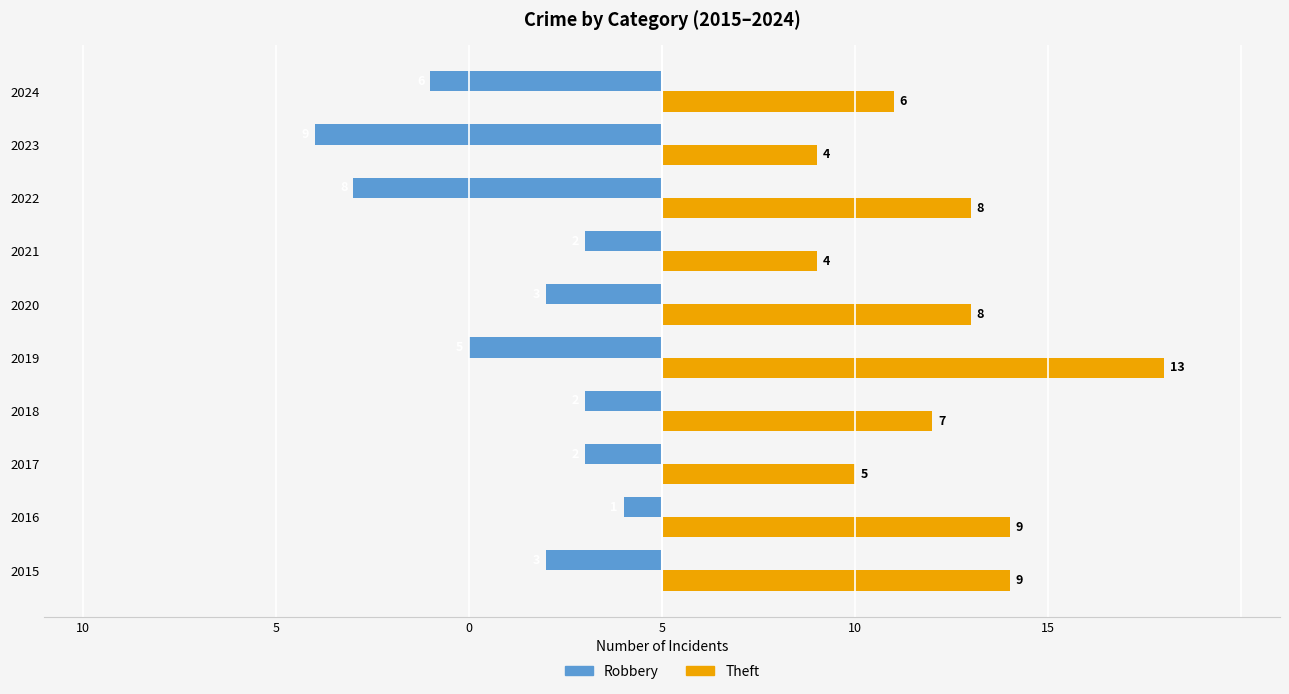

What are all the series names shown in the legend?

Robbery, Theft